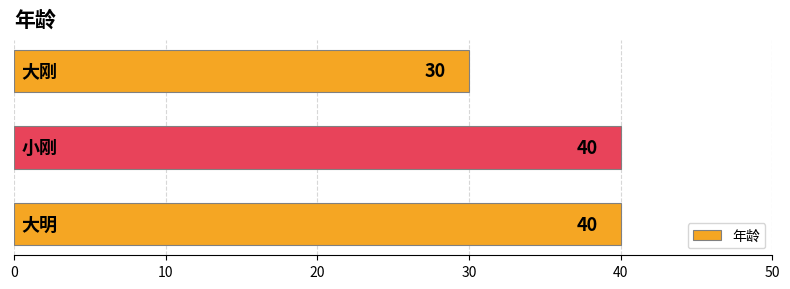

What is the maximum value shown in the chart?

40